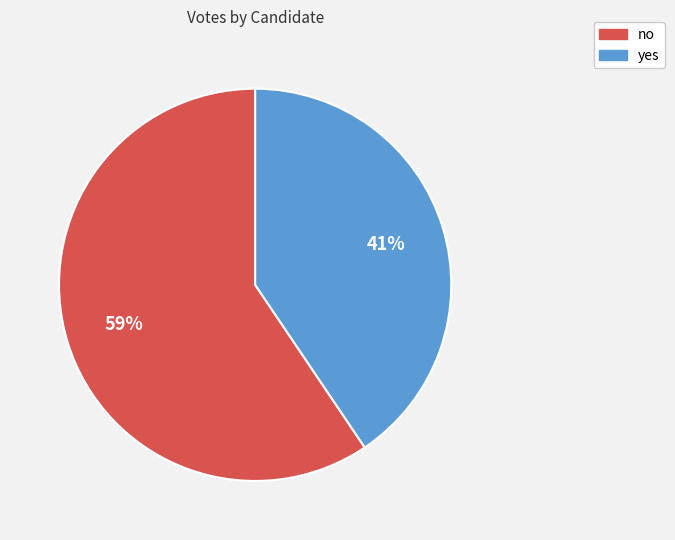

What percentage is the no slice, to the nearest percent?

59%